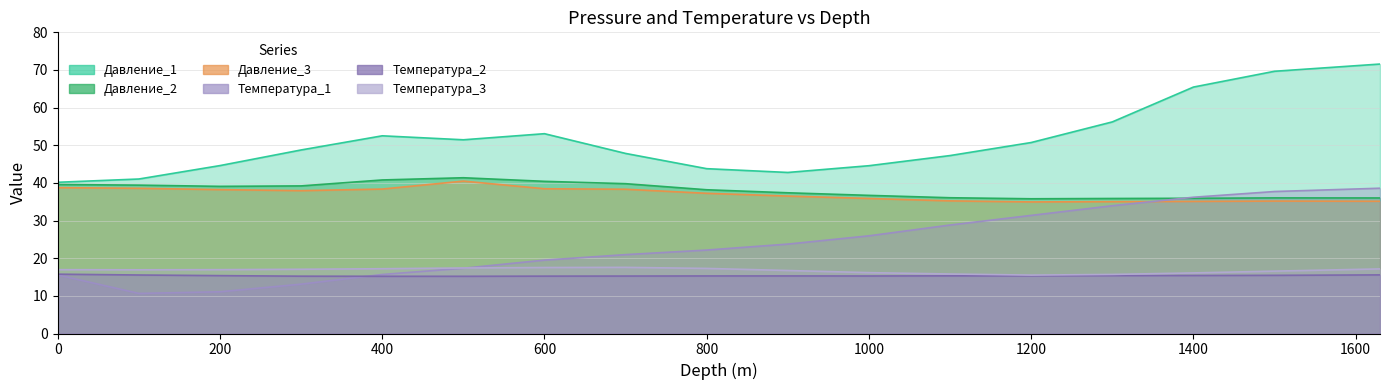

Count the number of data series in this chart.

6